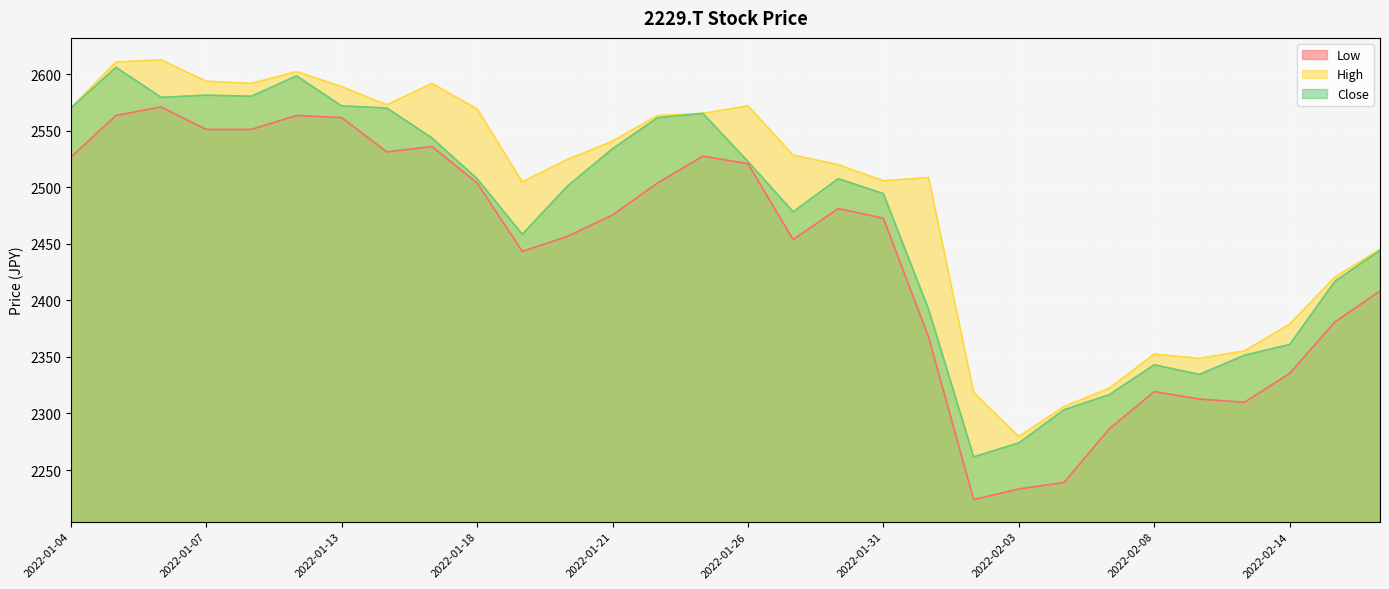

Which series has the widest spread of values?

Low